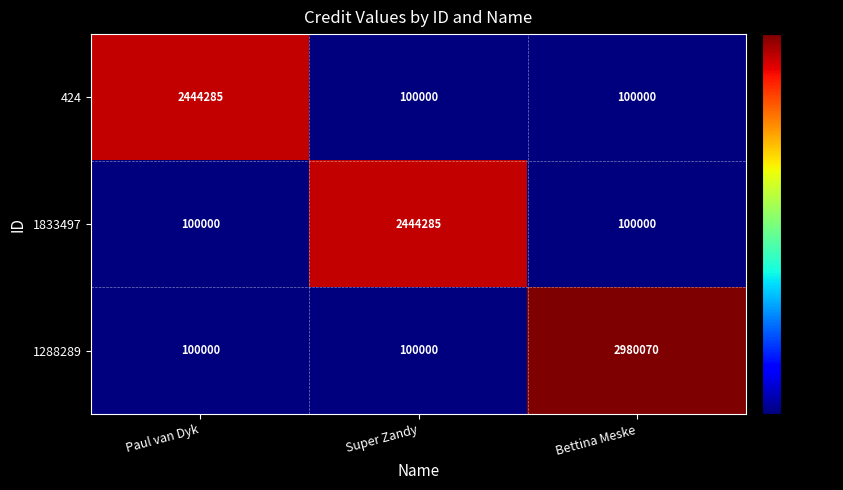

Count the 424 values in the range 100000 to 2444285.

3